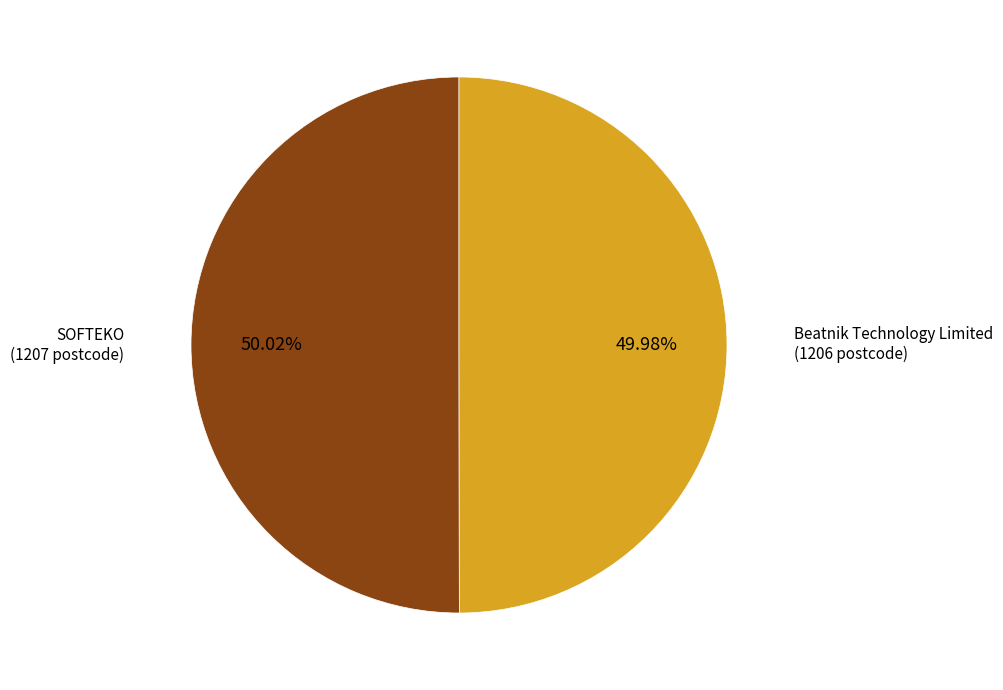

Is there any slice that represents more than half of the pie?

Yes